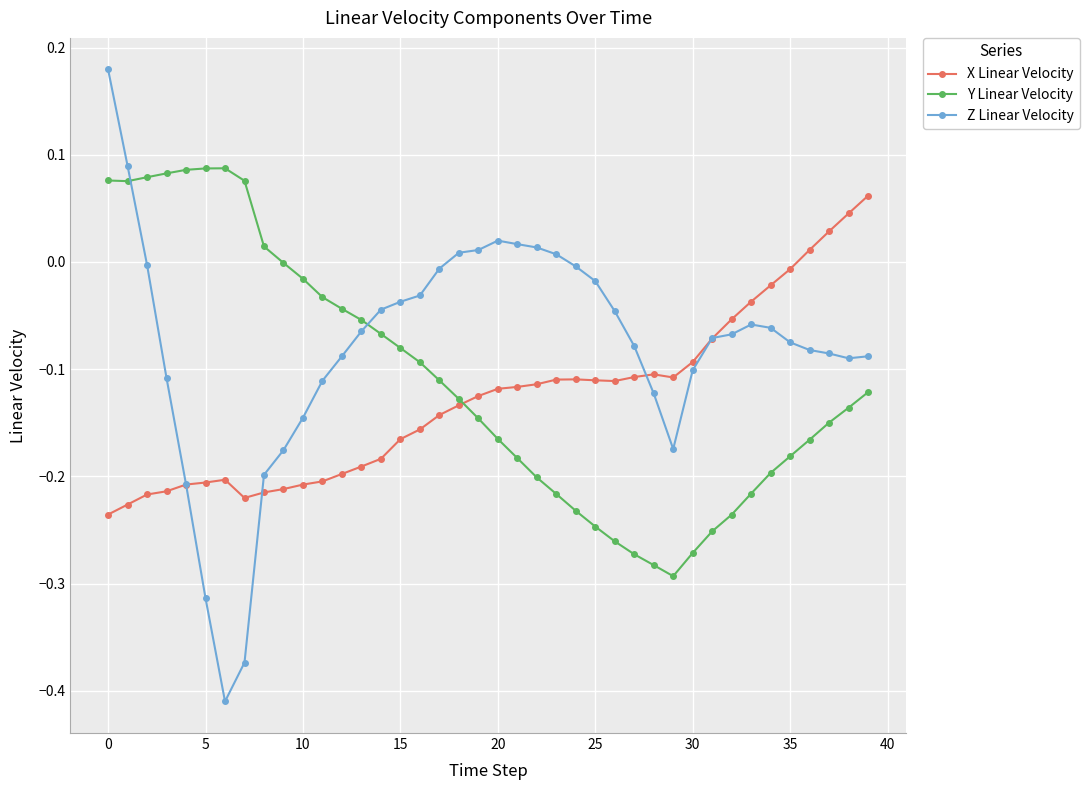

In Z Linear Velocity, how many points are lower than both neighbors (excluding endpoints)?

3